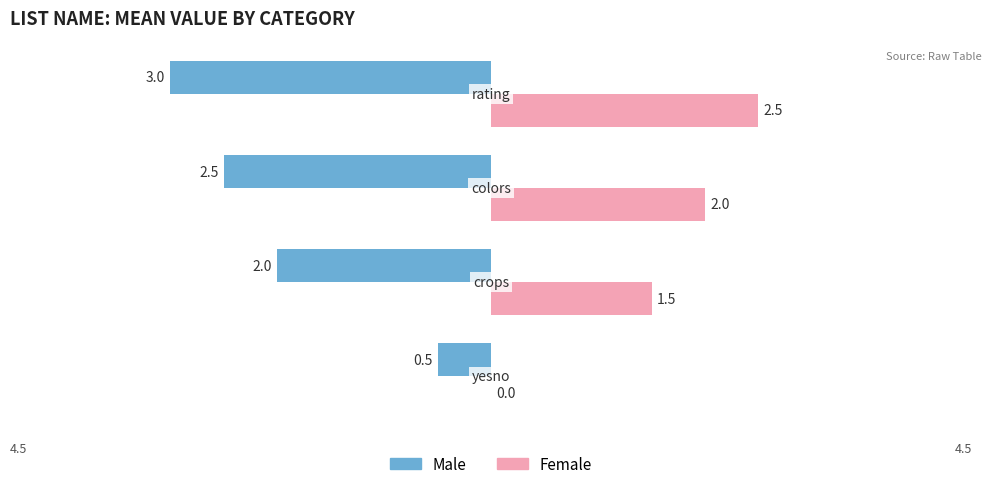

What is the sum of all Male values?

-8.0